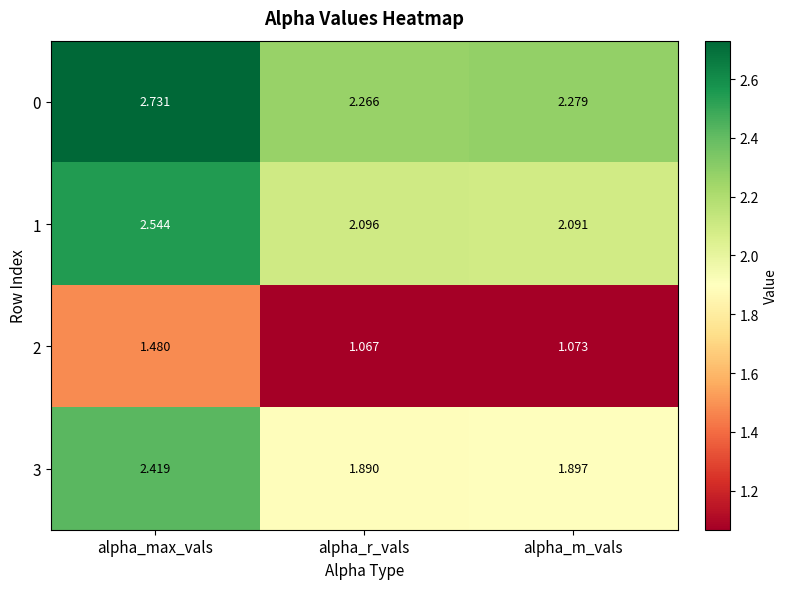

At which category does the chart reach its minimum across all series?

alpha_r_vals